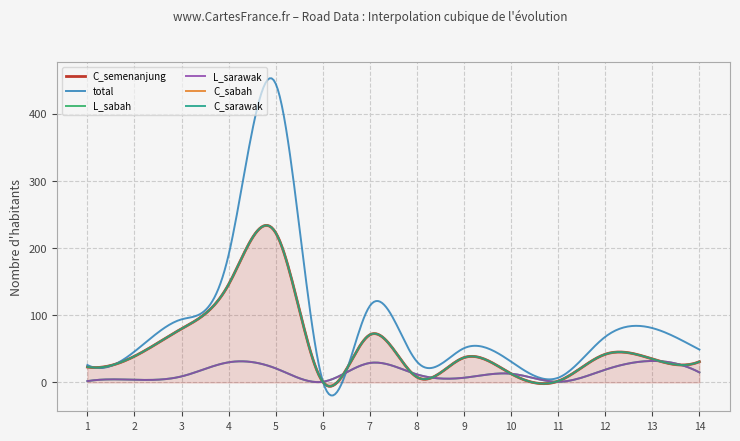

Is the value of total at 14 greater than the value of L_sarawak at 7?

Yes